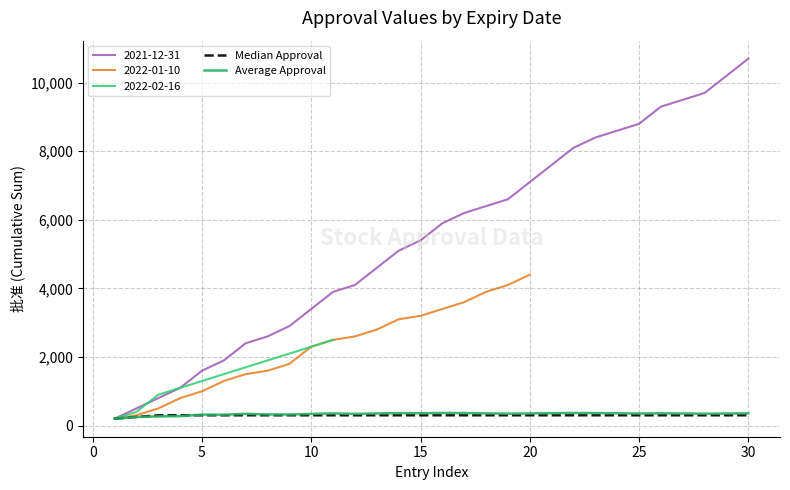

What is the average value of the Median Approval series?

295.0